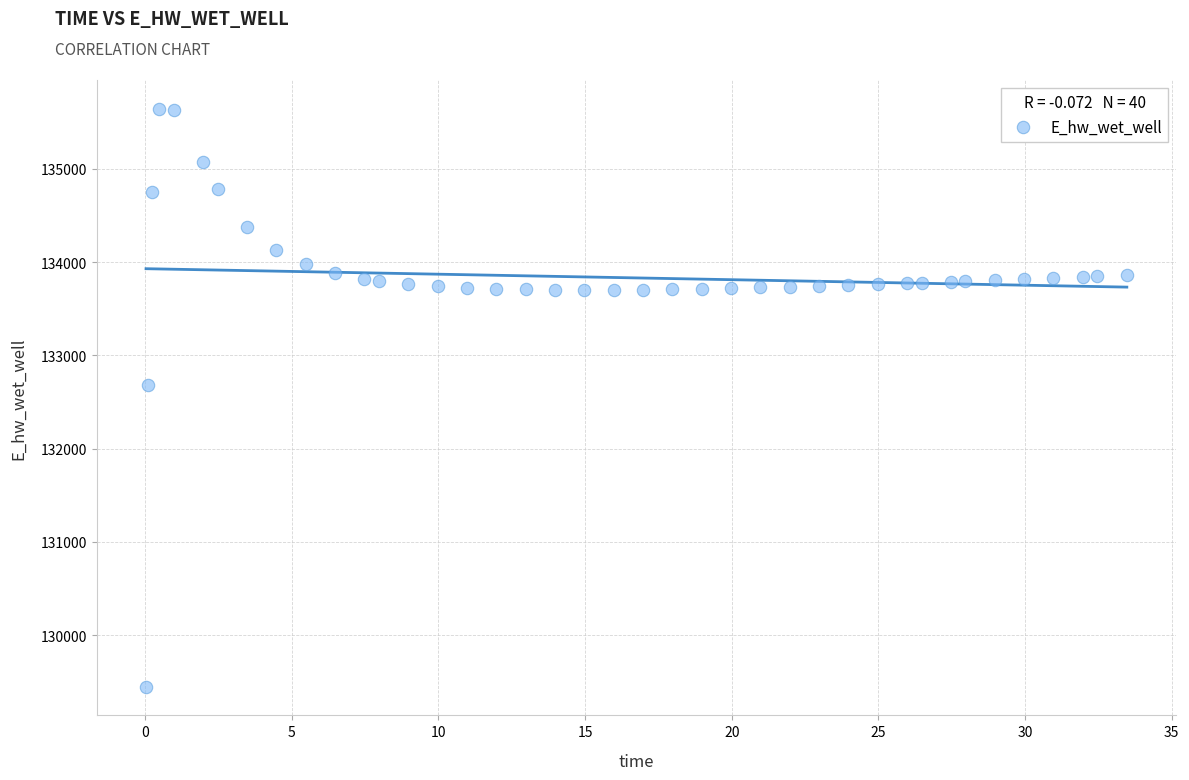

What Y value in the scatter plot is closest to 132545?

132682.3